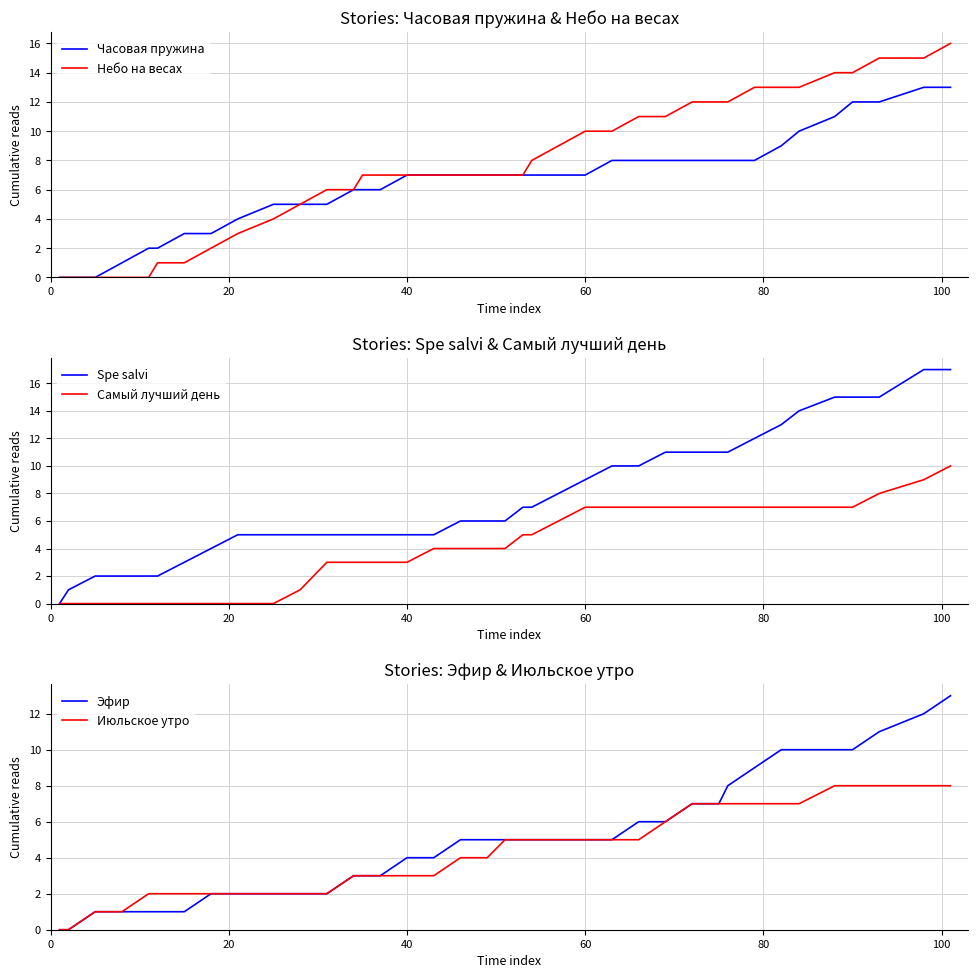

What is the maximum value for Небо на весах?

16